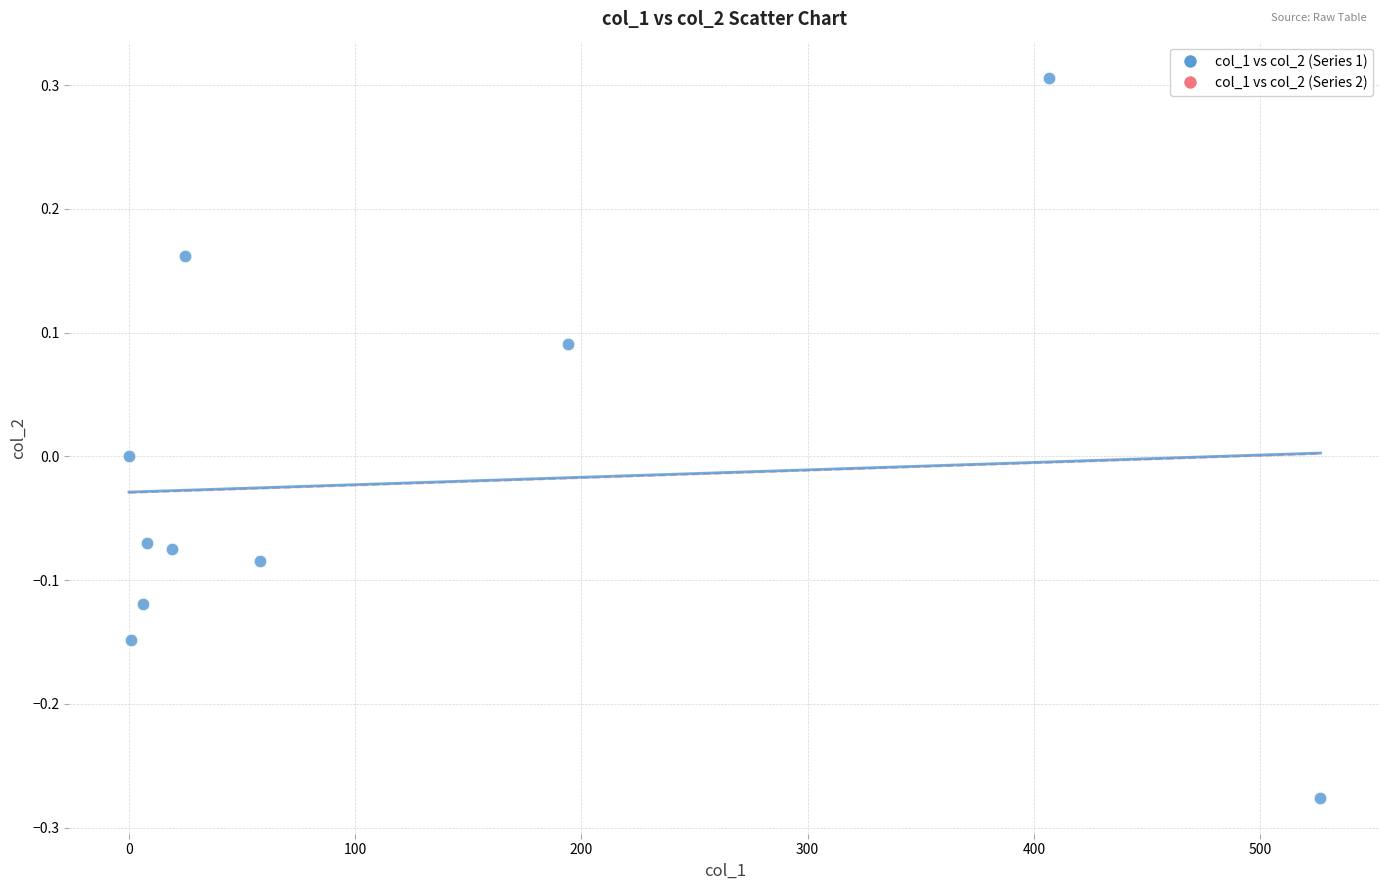

What is the average X value?

124.5